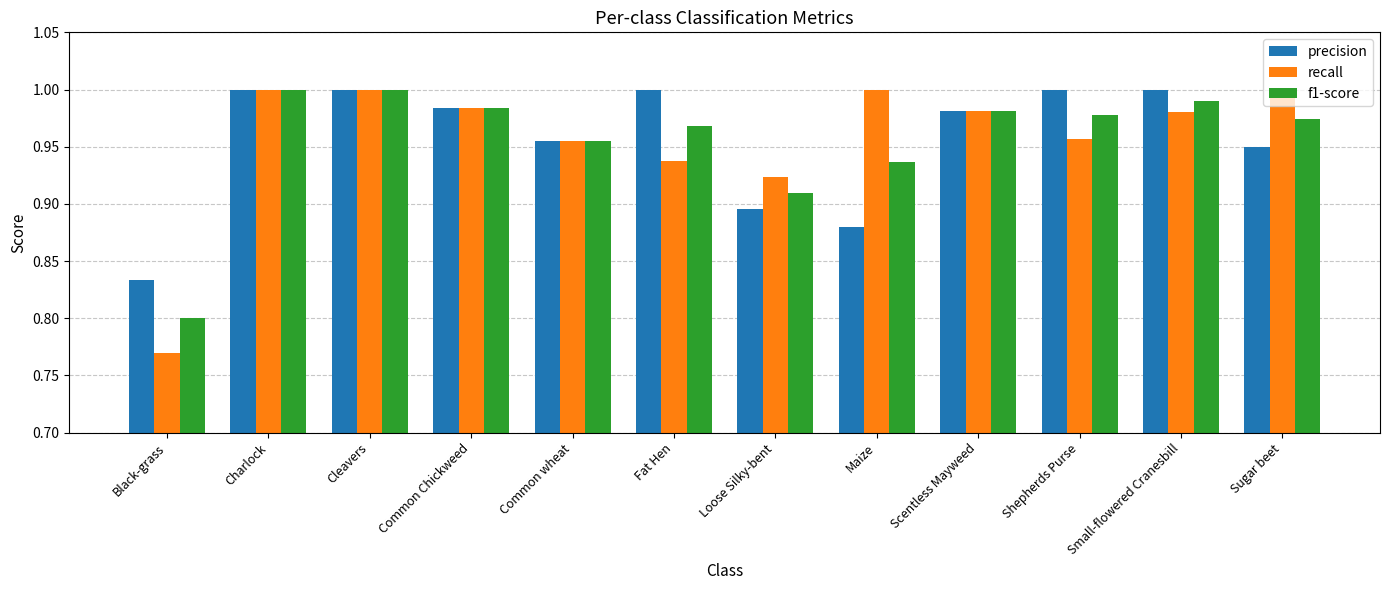

At which label does precision reach its minimum?

Black-grass